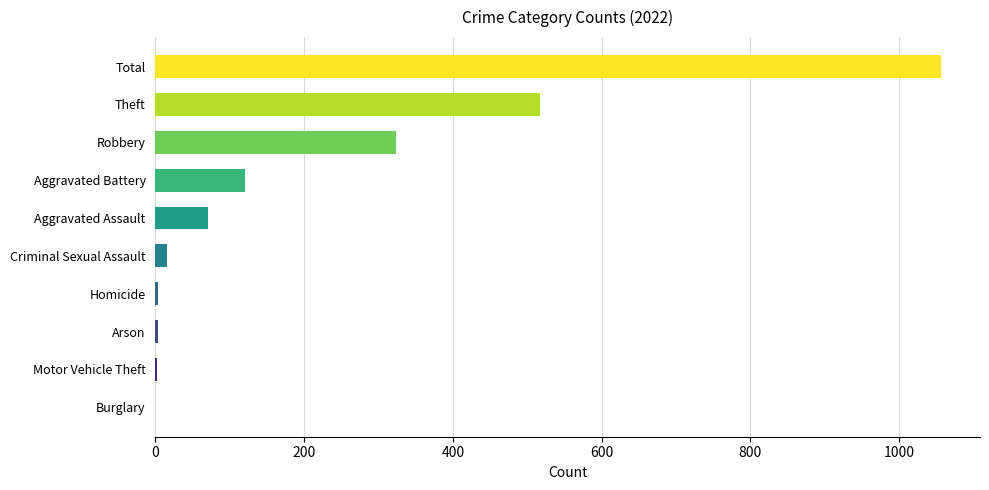

Is it true that 2016 equals 11 at Aggravated Battery?

False